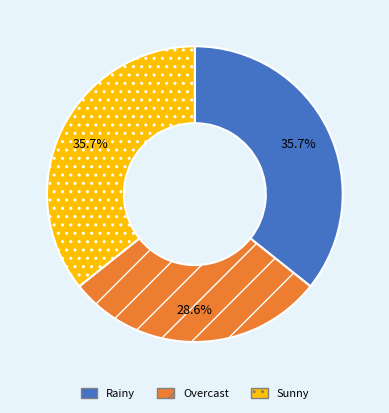

How many segments does this pie chart have?

3